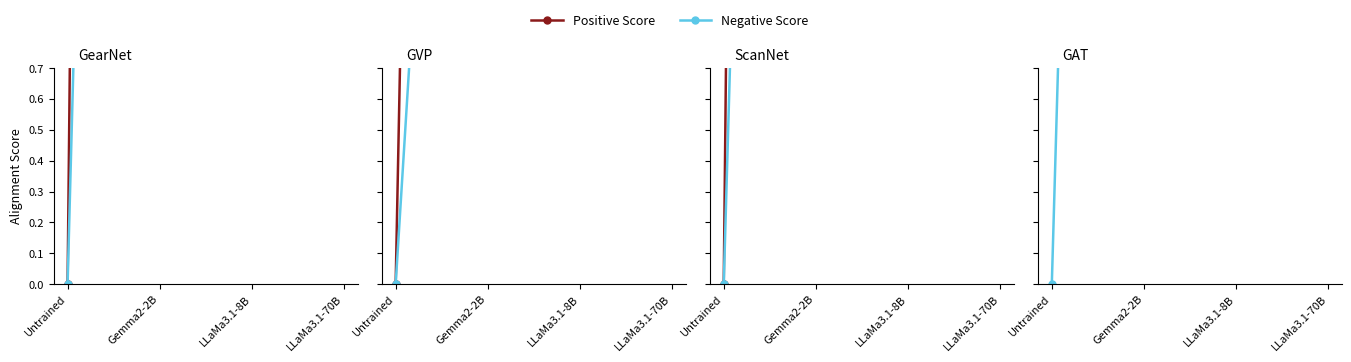

Which category has the lowest value across all series?

Untrained